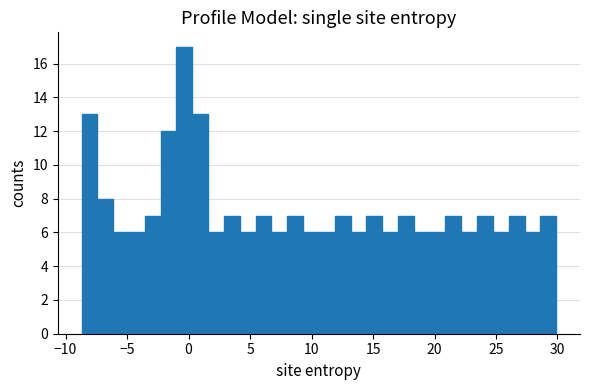

Read against the x-axis, roughly where is the centre of the tallest bar?

-0.5